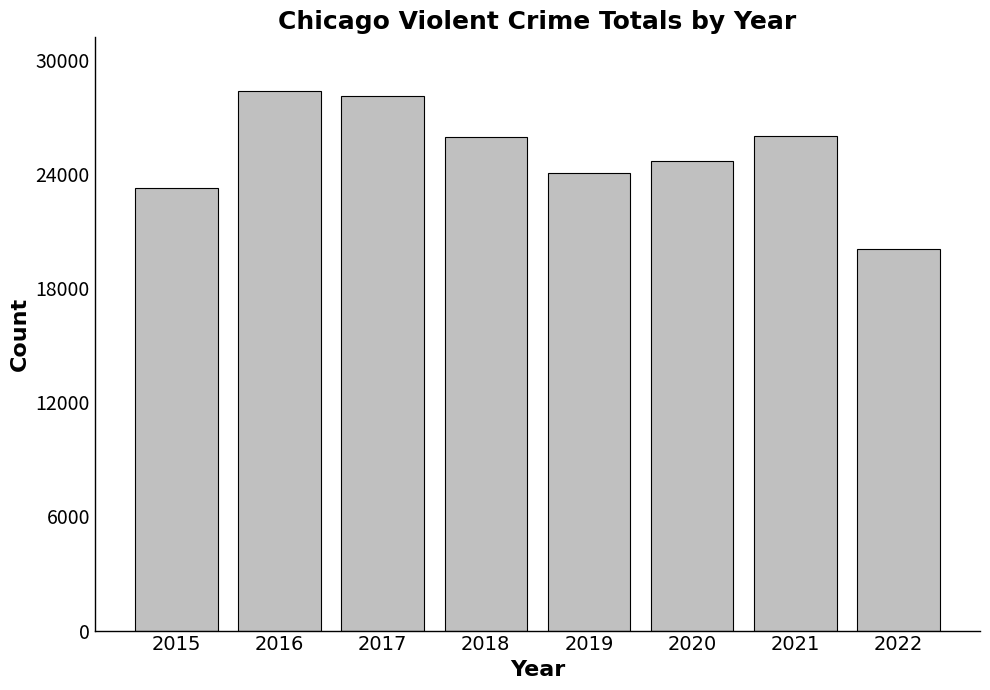

What is the difference between the maximum and minimum values?

8292